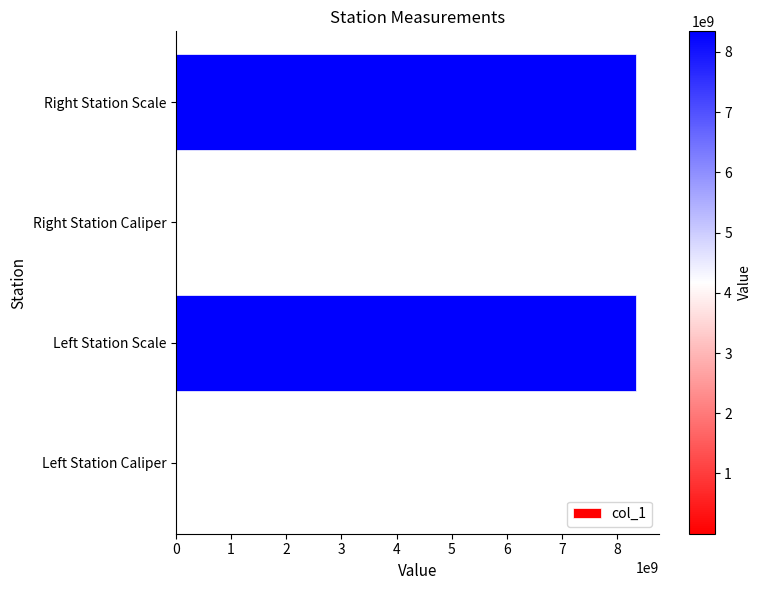

Where is the data nearest to the value 4170110514?

Right Station Caliper